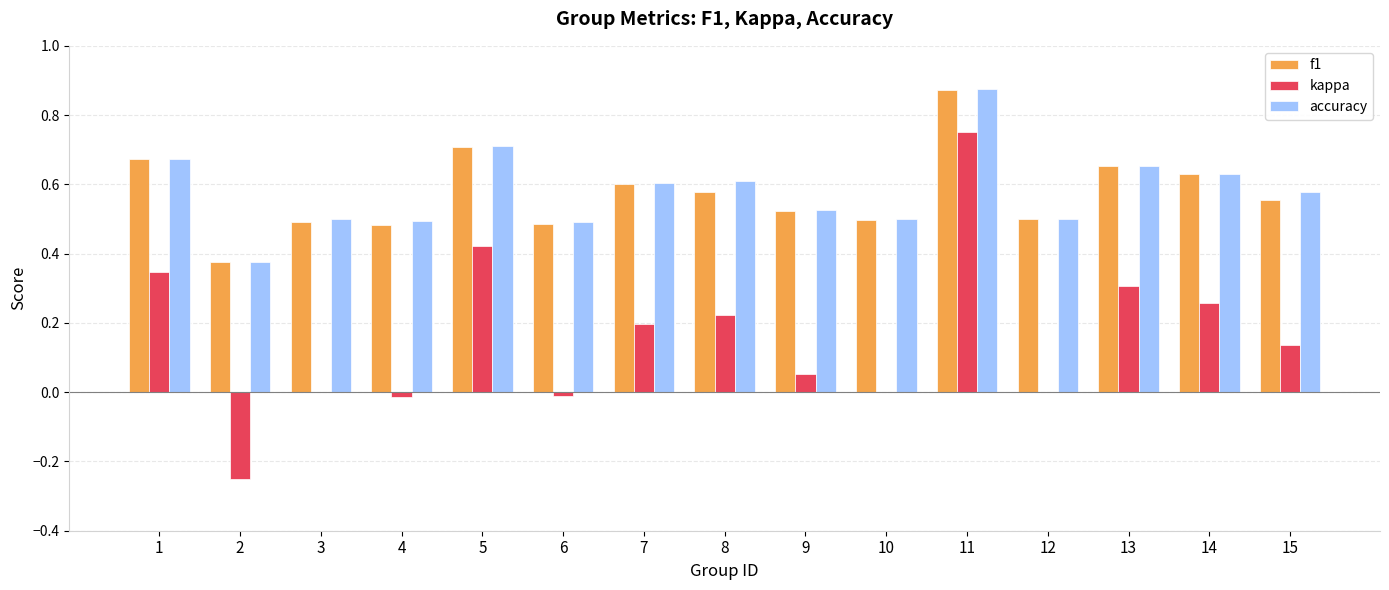

How many groups of bars are there?

15